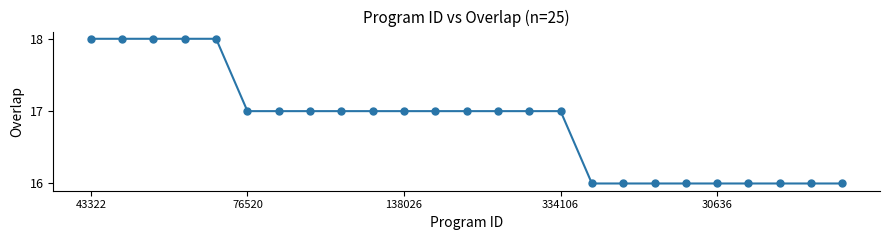

How many distinct data groups are displayed?

1